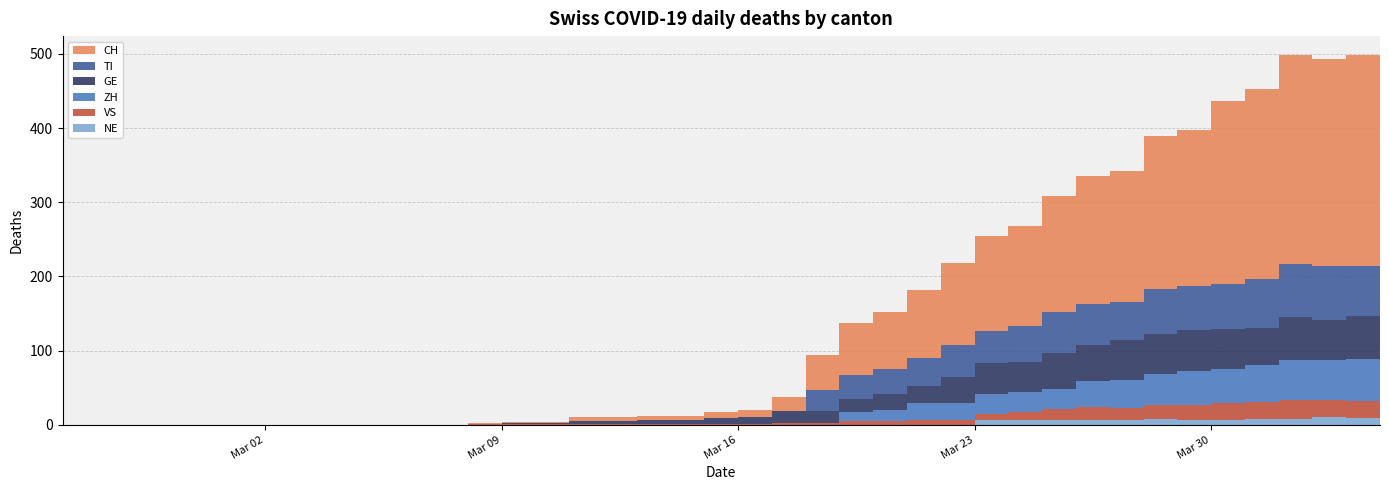

Reading left to right, transcribe all the data shown in this chart.

NE: 2020-02-25=0	2020-02-26=0	2020-02-27=0	2020-02-28=0	2020-02-29=0	2020-03-01=0	2020-03-02=0	2020-03-03=0	2020-03-04=0	2020-03-05=0	2020-03-06=0	2020-03-07=0	2020-03-08=0	2020-03-09=0	2020-03-10=0	2020-03-11=0	2020-03-12=0	2020-03-13=0	2020-03-14=0	2020-03-15=0	2020-03-16=0	2020-03-17=0	2020-03-18=0	2020-03-19=0	2020-03-20=0	2020-03-21=0	2020-03-22=0	2020-03-23=6	2020-03-24=6	2020-03-25=7	2020-03-26=7	2020-03-27=7	2020-03-28=8	2020-03-29=6	2020-03-30=6	2020-03-31=8	2020-04-01=8	2020-04-02=10	2020-04-03=9	2020-04-04=9
VS: 2020-02-25=0	2020-02-26=0	2020-02-27=0	2020-02-28=0	2020-02-29=0	2020-03-01=0	2020-03-02=0	2020-03-03=0	2020-03-04=0	2020-03-05=0	2020-03-06=0	2020-03-07=0	2020-03-08=1	2020-03-09=1	2020-03-10=1	2020-03-11=1	2020-03-12=1	2020-03-13=1	2020-03-14=1	2020-03-15=1	2020-03-16=1	2020-03-17=2	2020-03-18=2	2020-03-19=5	2020-03-20=5	2020-03-21=6	2020-03-22=7	2020-03-23=9	2020-03-24=12	2020-03-25=14	2020-03-26=17	2020-03-27=16	2020-03-28=19	2020-03-29=21	2020-03-30=23	2020-03-31=23	2020-04-01=25	2020-04-02=24	2020-04-03=23	2020-04-04=23
TI: 2020-02-25=0	2020-02-26=0	2020-02-27=0	2020-02-28=0	2020-02-29=0	2020-03-01=0	2020-03-02=0	2020-03-03=0	2020-03-04=0	2020-03-05=0	2020-03-06=0	2020-03-07=0	2020-03-08=0	2020-03-09=0	2020-03-10=0	2020-03-11=0	2020-03-12=0	2020-03-13=0	2020-03-14=0	2020-03-15=0	2020-03-16=0	2020-03-17=0	2020-03-18=28	2020-03-19=32	2020-03-20=34	2020-03-21=37	2020-03-22=43	2020-03-23=43	2020-03-24=48	2020-03-25=55	2020-03-26=56	2020-03-27=51	2020-03-28=60	2020-03-29=59	2020-03-30=61	2020-03-31=67	2020-04-01=72	2020-04-02=73	2020-04-03=67	2020-04-04=67
ZH: 2020-02-25=0	2020-02-26=0	2020-02-27=0	2020-02-28=0	2020-02-29=0	2020-03-01=0	2020-03-02=0	2020-03-03=0	2020-03-04=0	2020-03-05=0	2020-03-06=0	2020-03-07=0	2020-03-08=0	2020-03-09=0	2020-03-10=0	2020-03-11=0	2020-03-12=0	2020-03-13=0	2020-03-14=0	2020-03-15=0	2020-03-16=0	2020-03-17=0	2020-03-18=0	2020-03-19=12	2020-03-20=15	2020-03-21=23	2020-03-22=22	2020-03-23=27	2020-03-24=26	2020-03-25=28	2020-03-26=35	2020-03-27=38	2020-03-28=42	2020-03-29=46	2020-03-30=46	2020-03-31=50	2020-04-01=54	2020-04-02=53	2020-04-03=57	2020-04-04=59
GE: 2020-02-25=0	2020-02-26=0	2020-02-27=0	2020-02-28=0	2020-02-29=0	2020-03-01=0	2020-03-02=0	2020-03-03=0	2020-03-04=0	2020-03-05=0	2020-03-06=0	2020-03-07=0	2020-03-08=0	2020-03-09=1	2020-03-10=1	2020-03-11=4	2020-03-12=4	2020-03-13=5	2020-03-14=5	2020-03-15=8	2020-03-16=9	2020-03-17=17	2020-03-18=17	2020-03-19=18	2020-03-20=21	2020-03-21=24	2020-03-22=36	2020-03-23=41	2020-03-24=41	2020-03-25=48	2020-03-26=48	2020-03-27=54	2020-03-28=54	2020-03-29=55	2020-03-30=54	2020-03-31=49	2020-04-01=58	2020-04-02=54	2020-04-03=58	2020-04-04=51
CH: 2020-02-25=0	2020-02-26=0	2020-02-27=0	2020-02-28=0	2020-02-29=0	2020-03-01=0	2020-03-02=0	2020-03-03=0	2020-03-04=0	2020-03-05=0	2020-03-06=0	2020-03-07=0	2020-03-08=1	2020-03-09=2	2020-03-10=2	2020-03-11=5	2020-03-12=5	2020-03-13=6	2020-03-14=6	2020-03-15=9	2020-03-16=10	2020-03-17=19	2020-03-18=47	2020-03-19=70	2020-03-20=77	2020-03-21=92	2020-03-22=110	2020-03-23=128	2020-03-24=135	2020-03-25=157	2020-03-26=172	2020-03-27=176	2020-03-28=206	2020-03-29=211	2020-03-30=246	2020-03-31=256	2020-04-01=282	2020-04-02=279	2020-04-03=284	2020-04-04=280